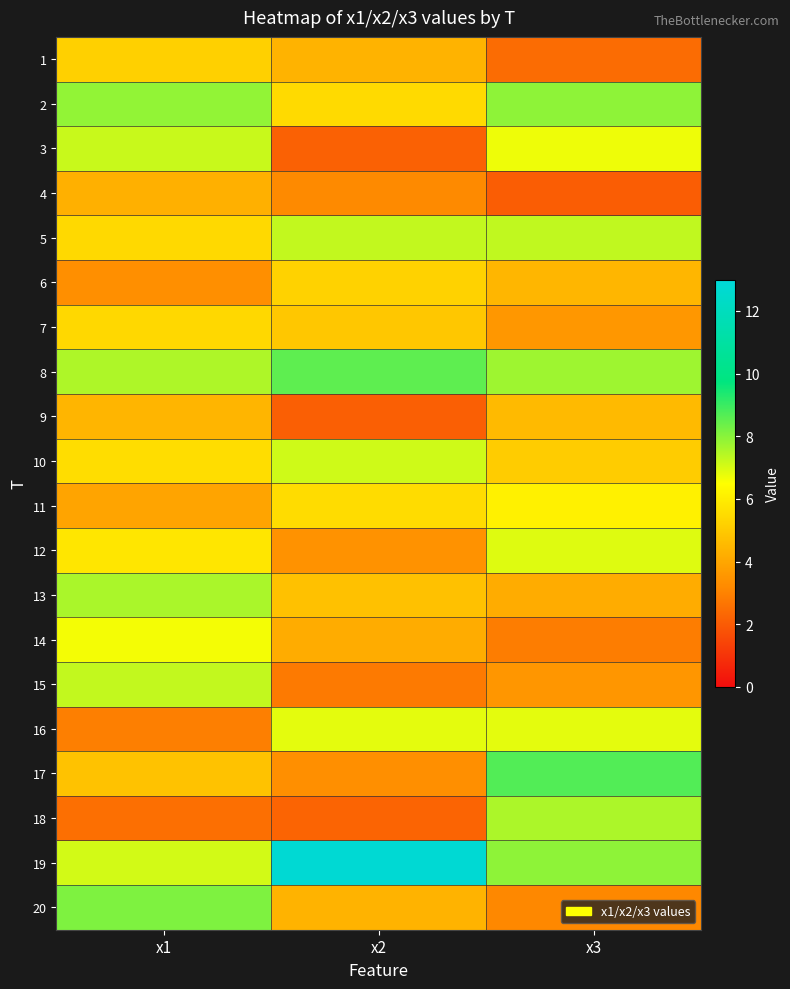

What is the maximum value shown in the chart?

12.8